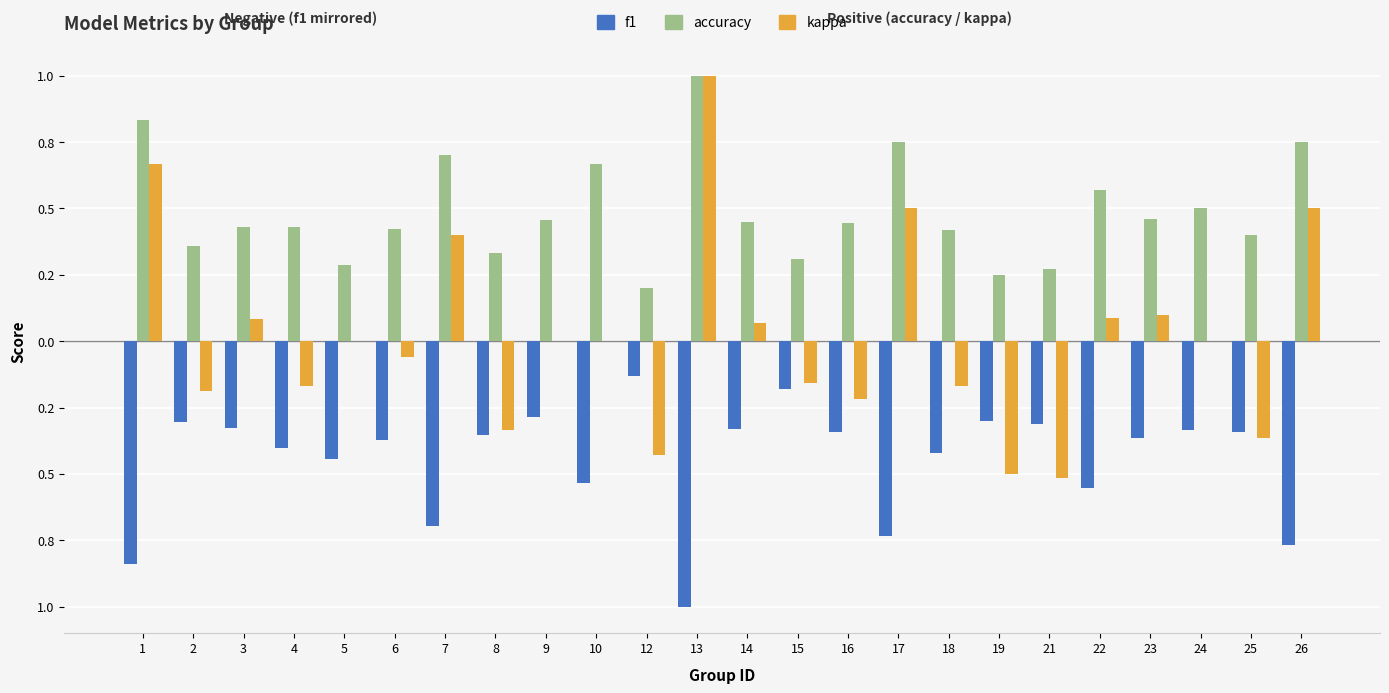

What are all the series names shown in the legend?

f1, accuracy, kappa